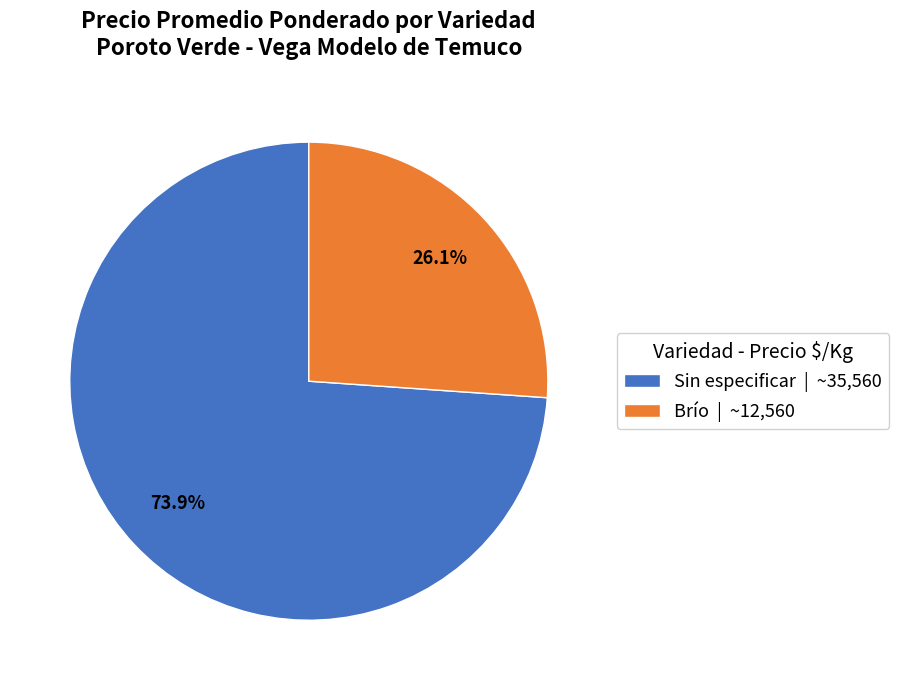

How many segments does this pie chart have?

2